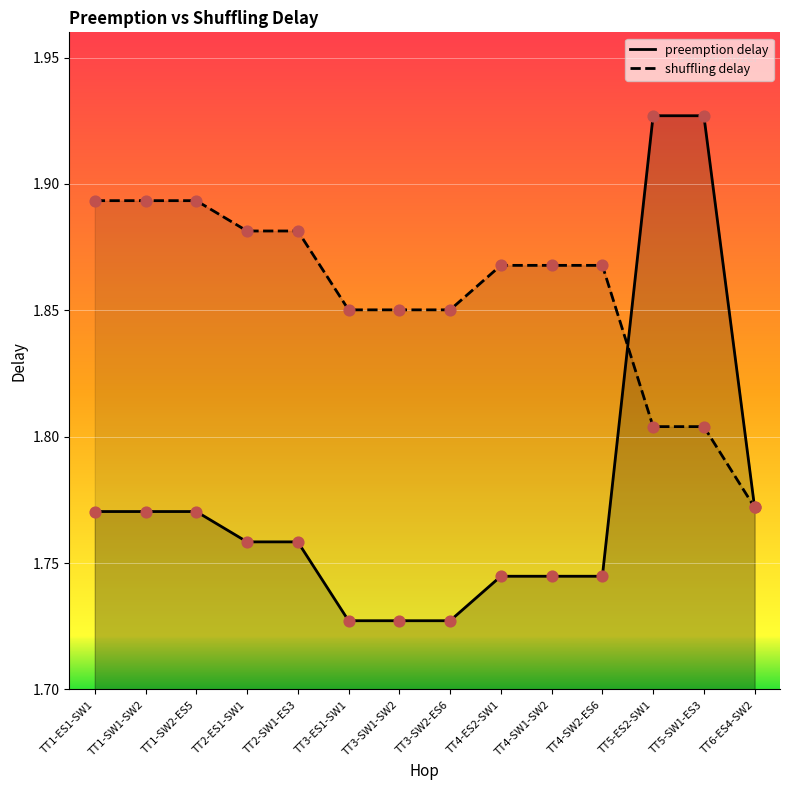

At how many categories does at least one series exceed 1?

14